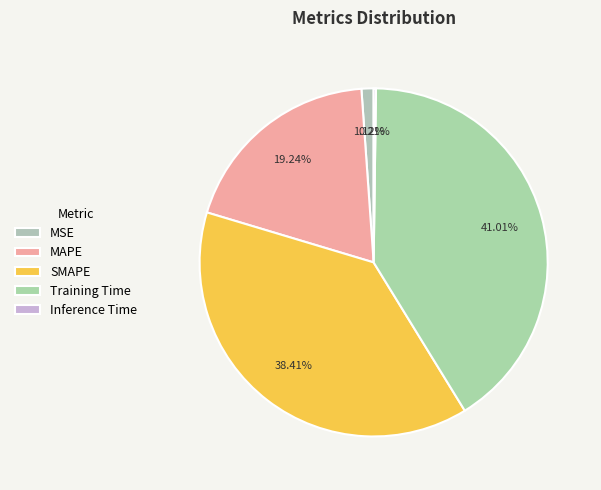

What is the smallest slice in the pie chart?

Inference Time